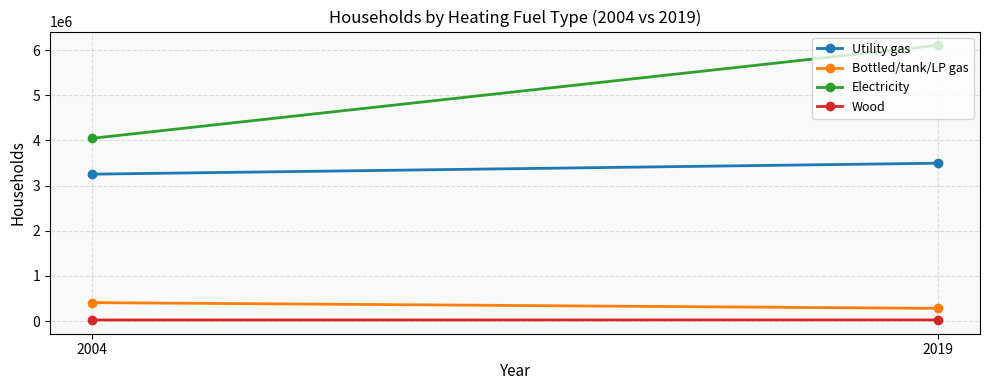

What is the greatest value displayed?

6106611